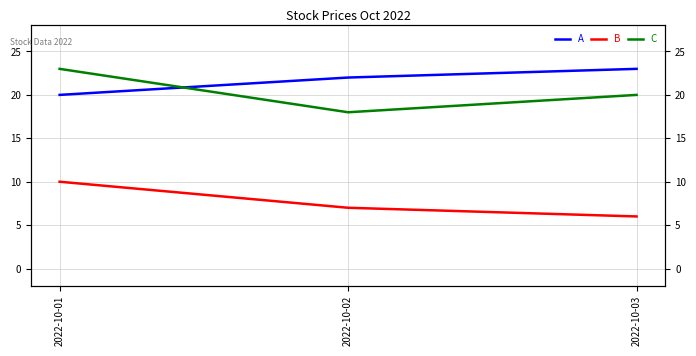

Which series changed the most between 2022-10-02 and 2022-10-03?

C